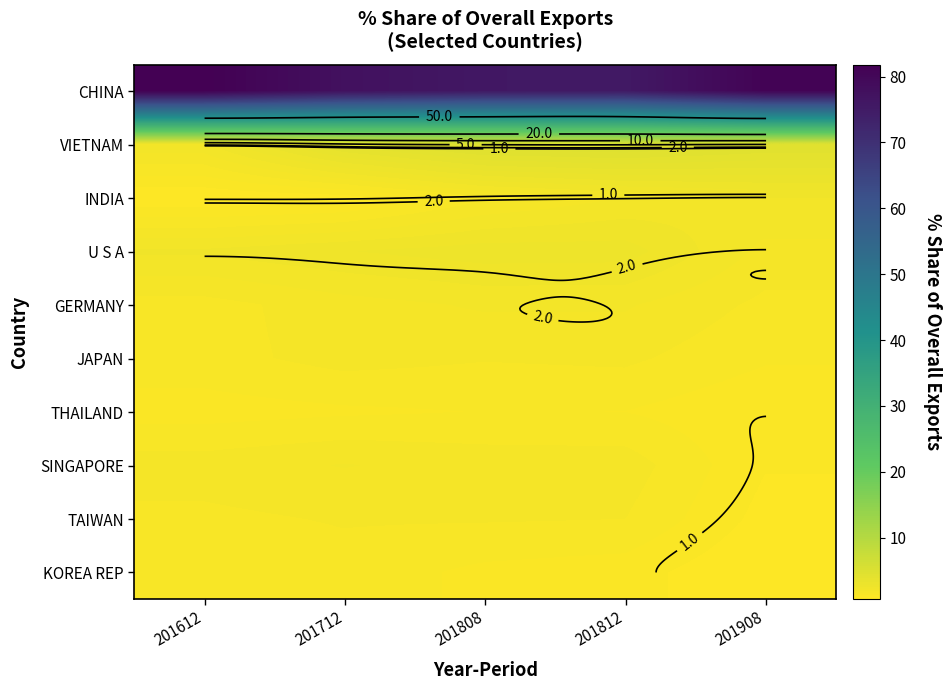

Which category has the lowest value across all series?

201908